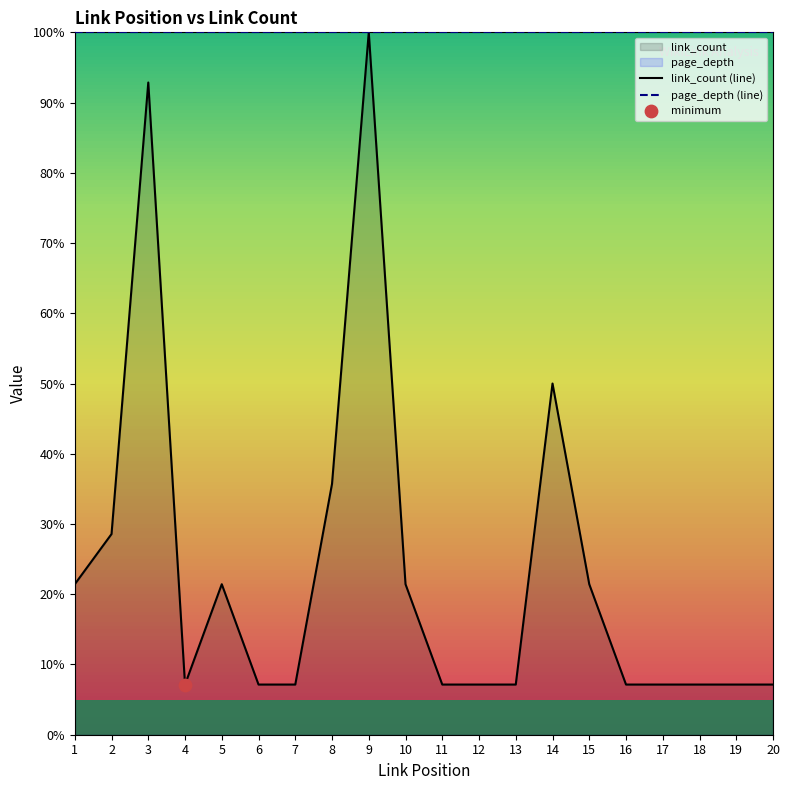

Which series reaches the minimum Y coordinate?

link_count (line)